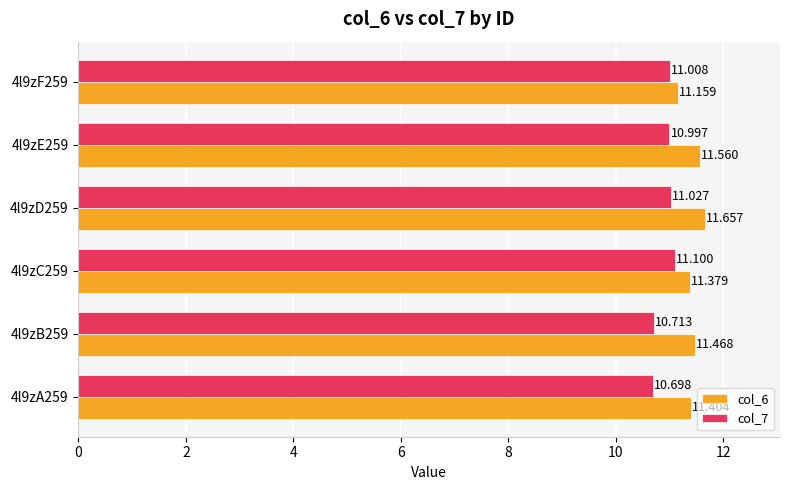

How many distinct data groups are displayed?

2